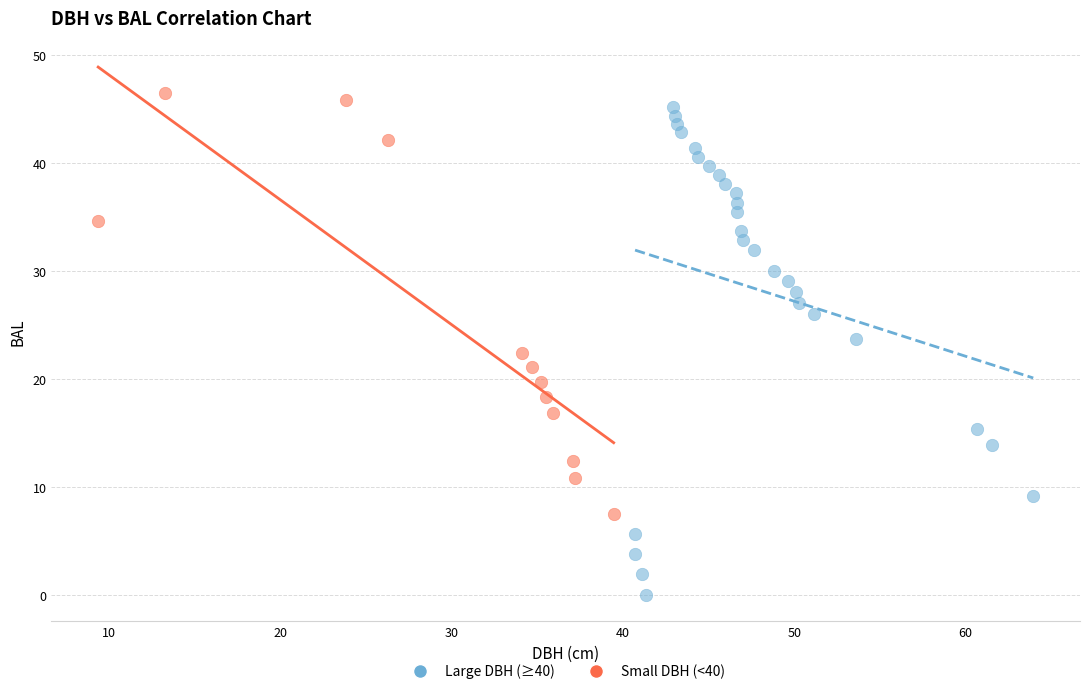

Which series contains the lowest Y value?

Large DBH (≥40)